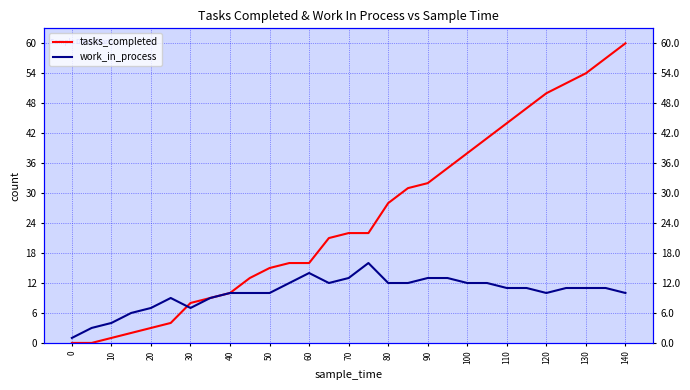

What is the difference between the maximum and minimum values in the tasks_completed series?

60